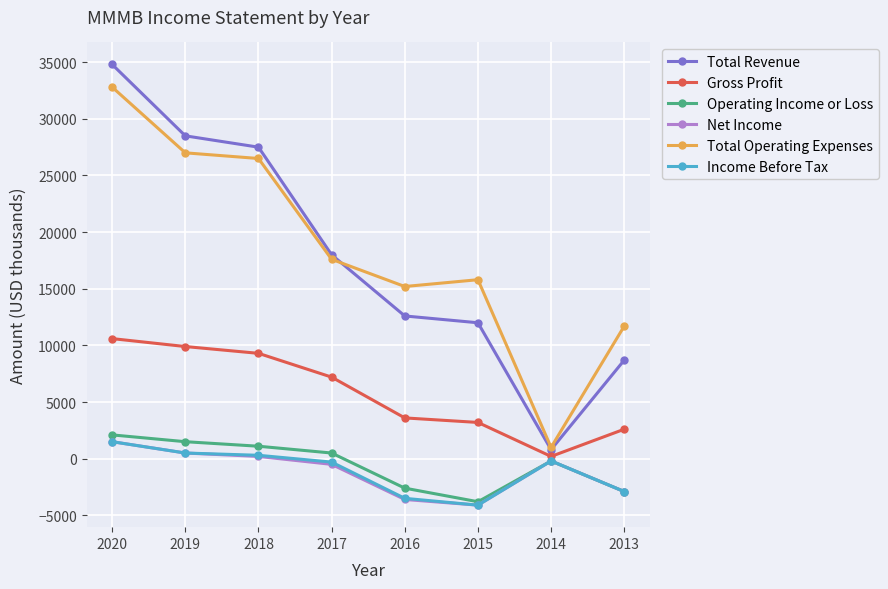

Is the value of Total Revenue at 2020 greater than the value of Gross Profit at 2014?

Yes